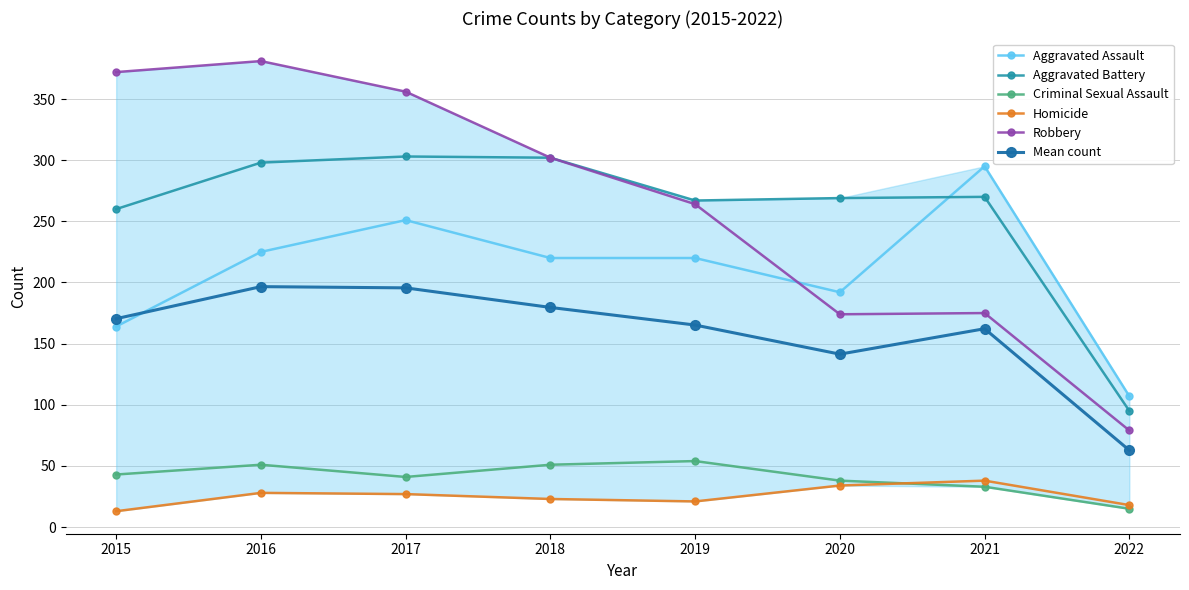

What is the total value across all series at 2022?

376.8